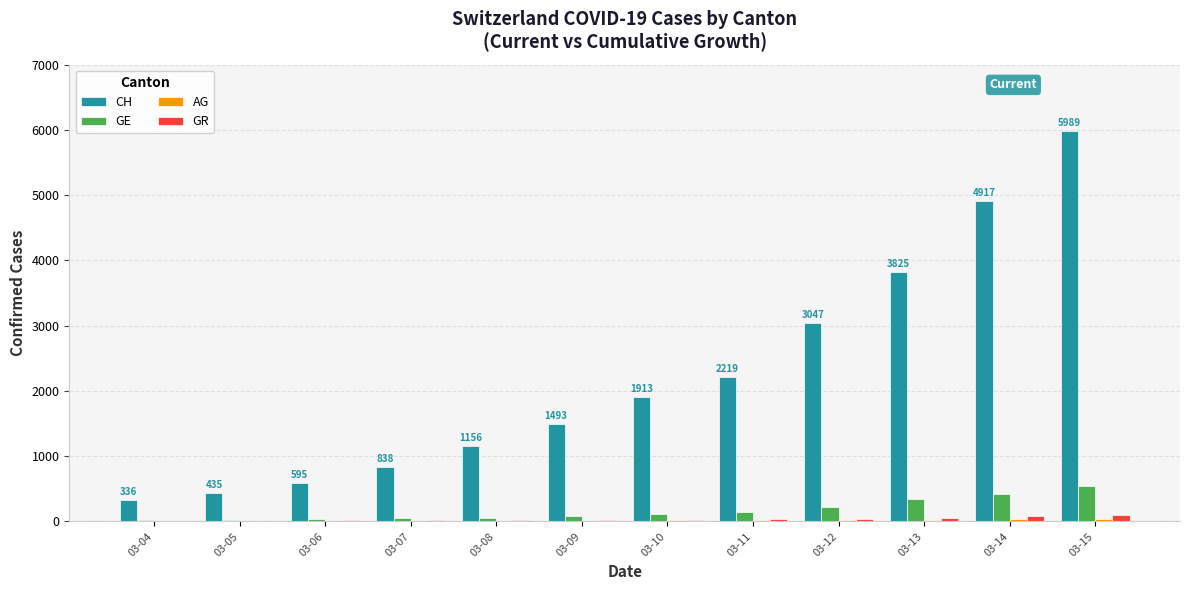

Which category has the highest value across all series?

03-15